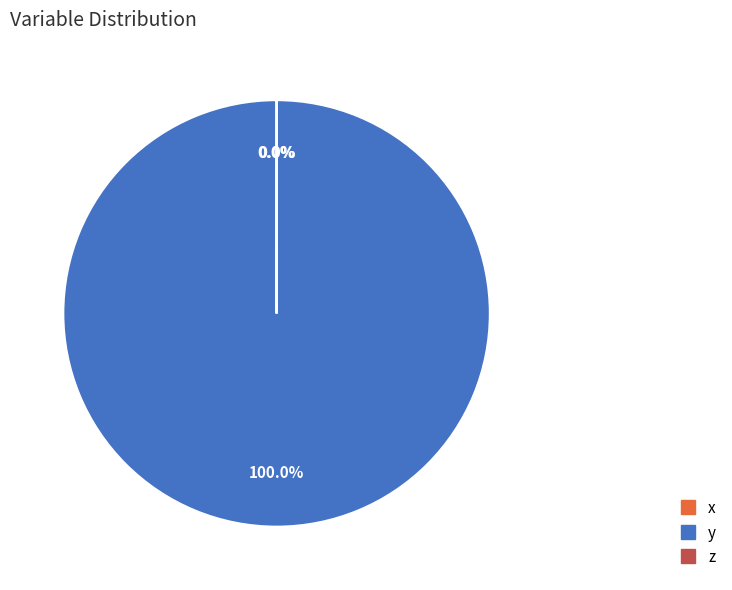

Which slice represents more than half of the pie?

y